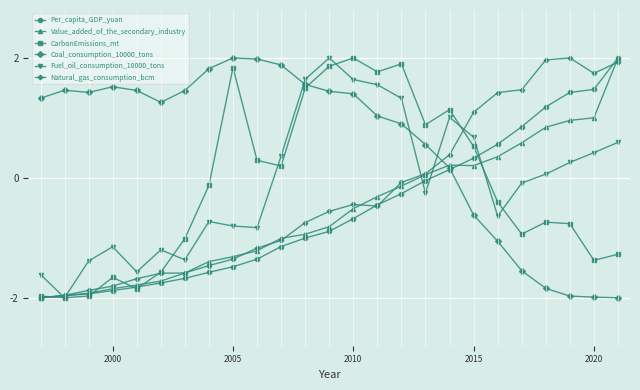

How many times do Coal_consumption_10000_tons and CarbonEmissions_mt cross each other?

1